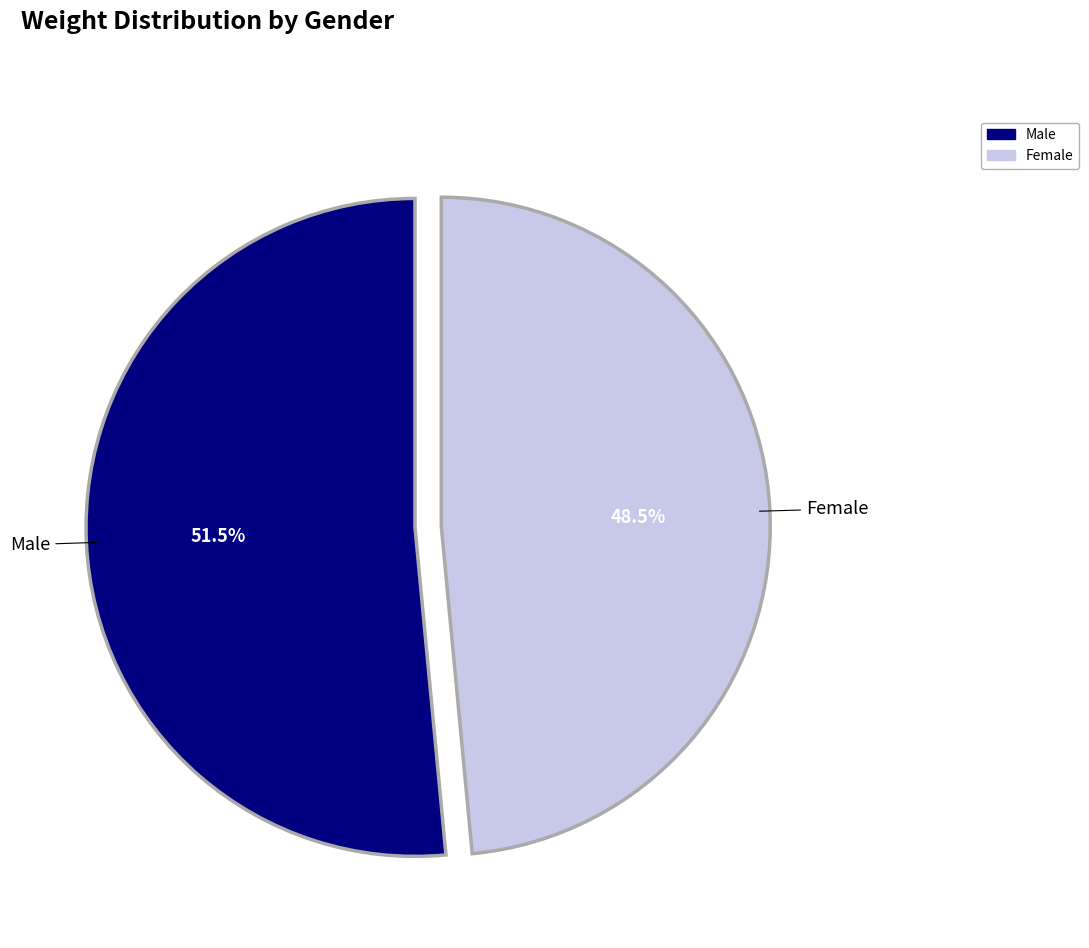

How many slices are in this pie chart?

2